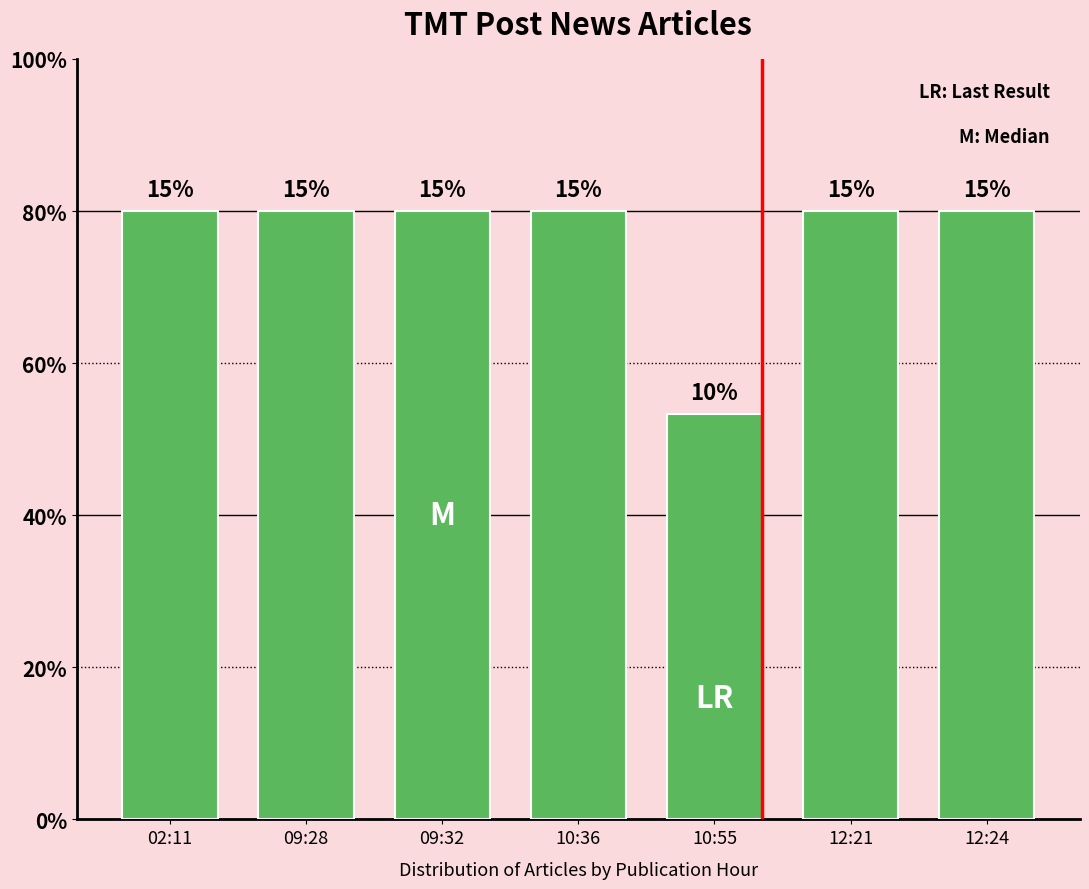

What is the ratio of the value at 09:28 to the value at 12:21?

1.0